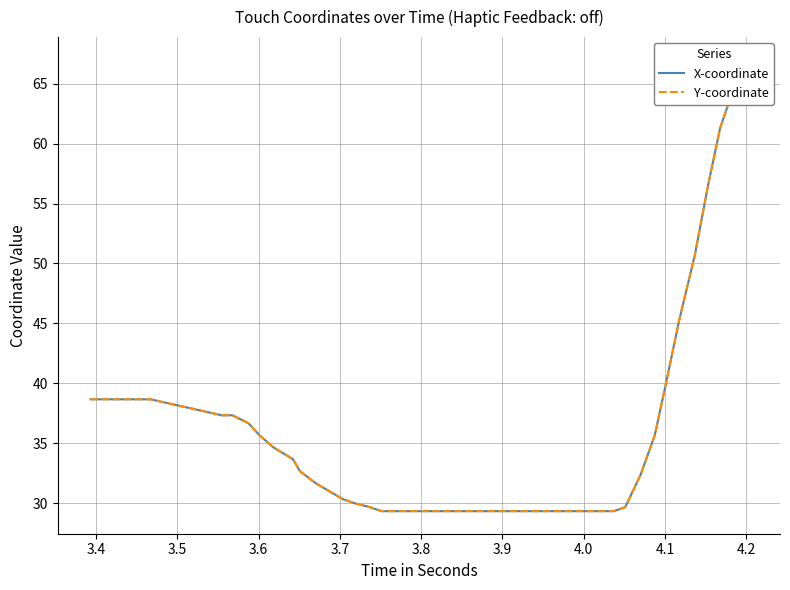

How many data points does each series have?

39